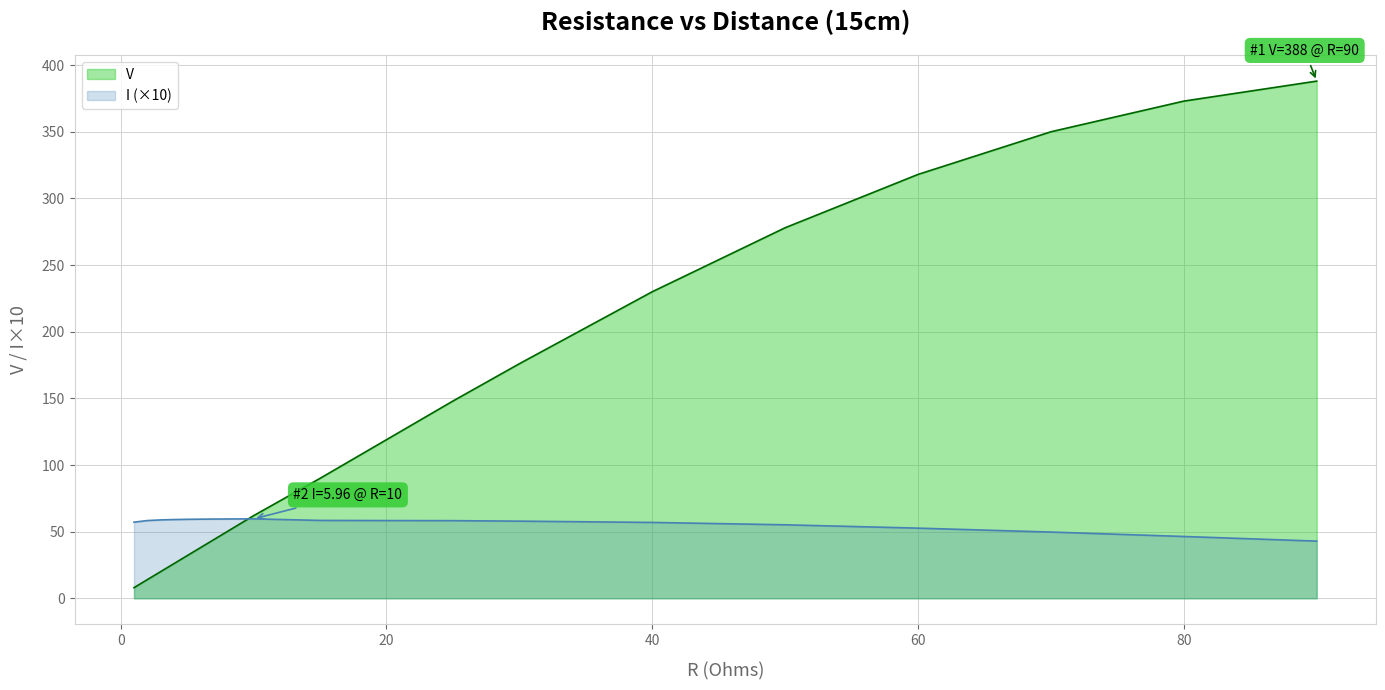

Where do I and V first cross each other?

9 and 10